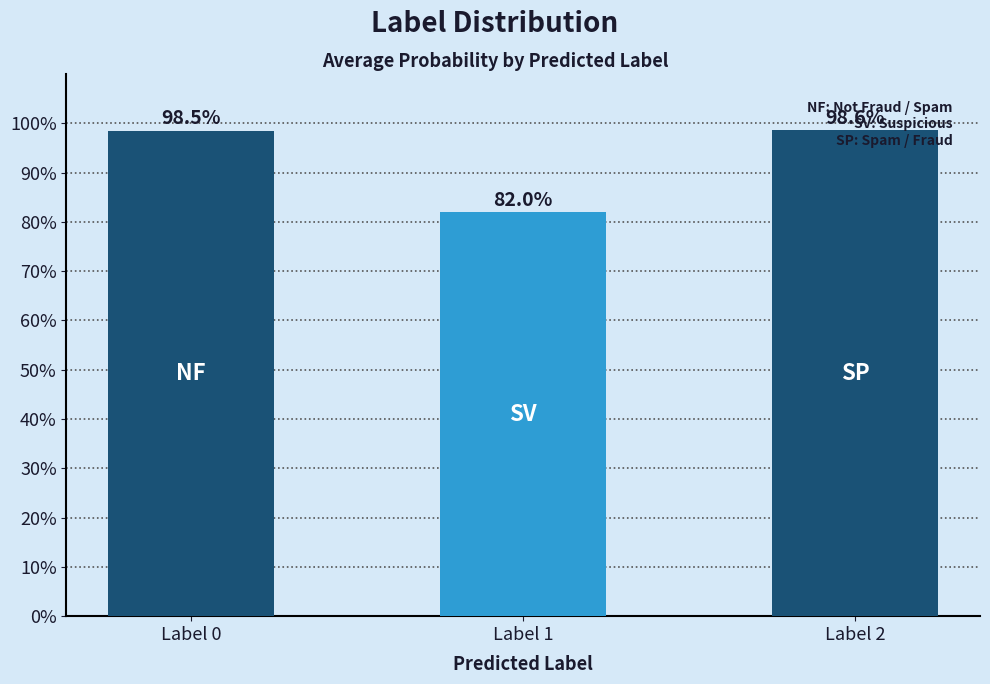

What is the difference between the values at Label 0 and Label 1?

0.2